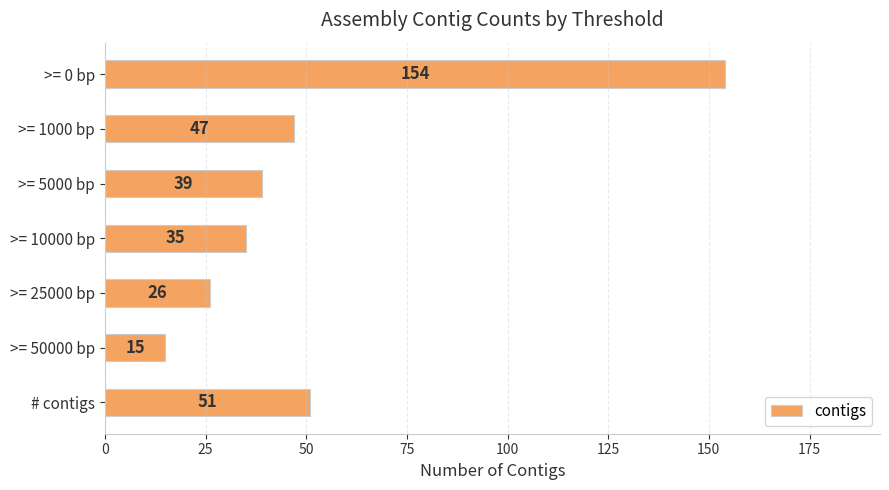

Reading top to bottom, what are all the values shown in this chart?

154	47	39	35	26	15	51